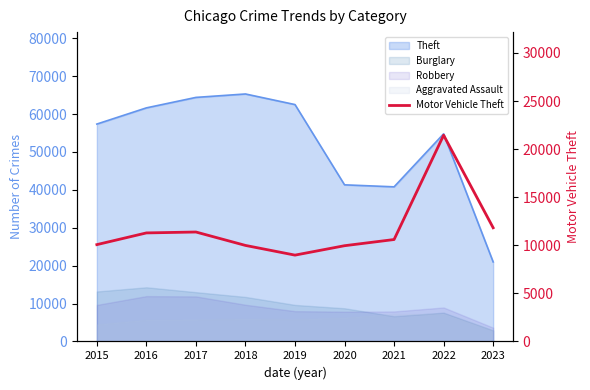

True or false: the data shows 7504 at 2023.

False